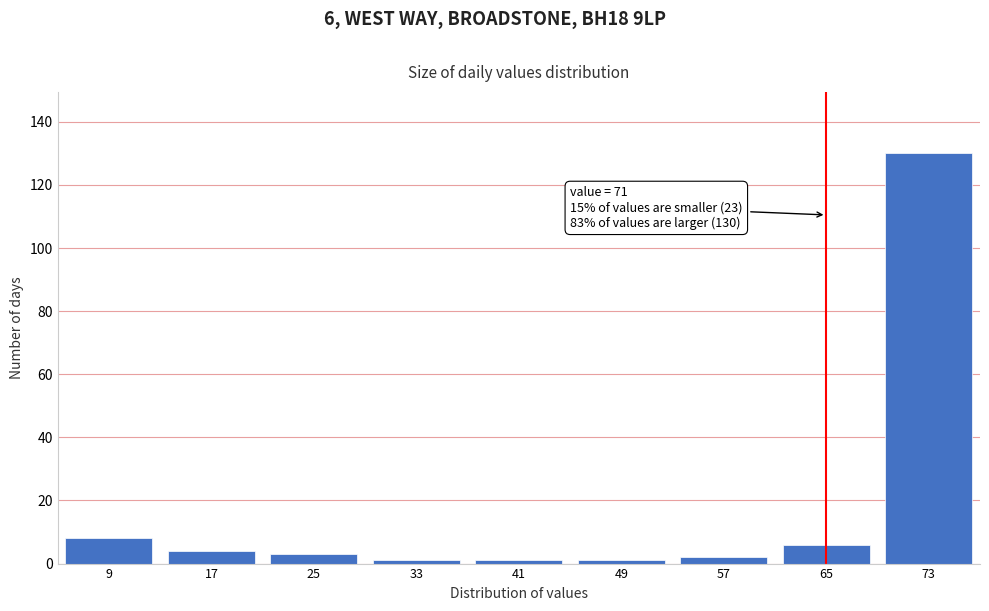

Reading left to right, transcribe all the data shown in this chart.

8	4	3	1	1	1	2	6	130